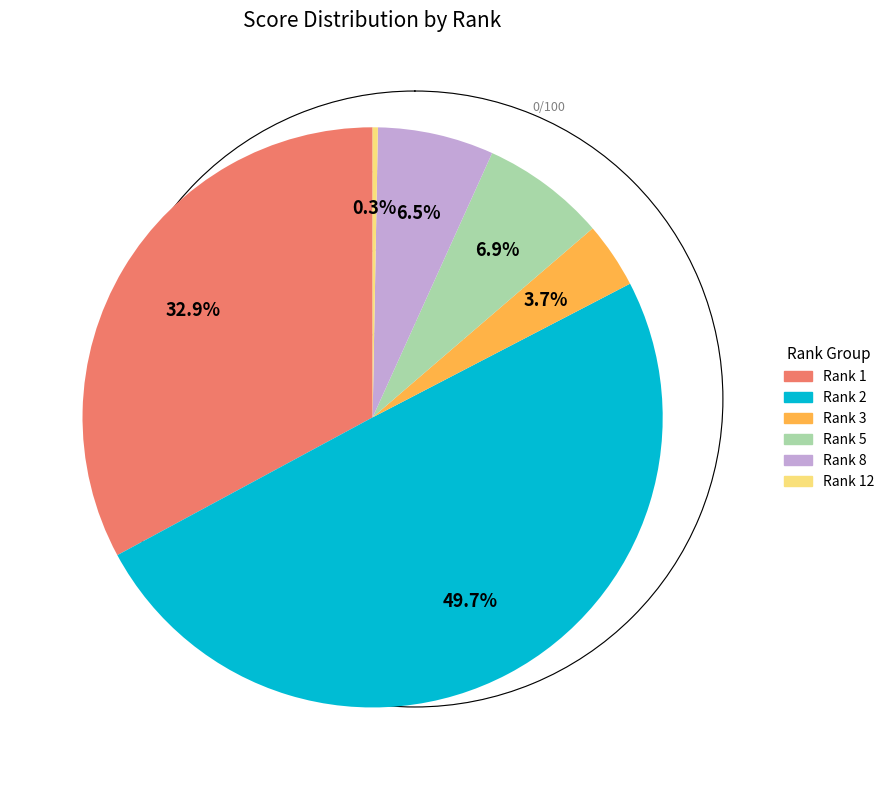

How many segments does this pie chart have?

6